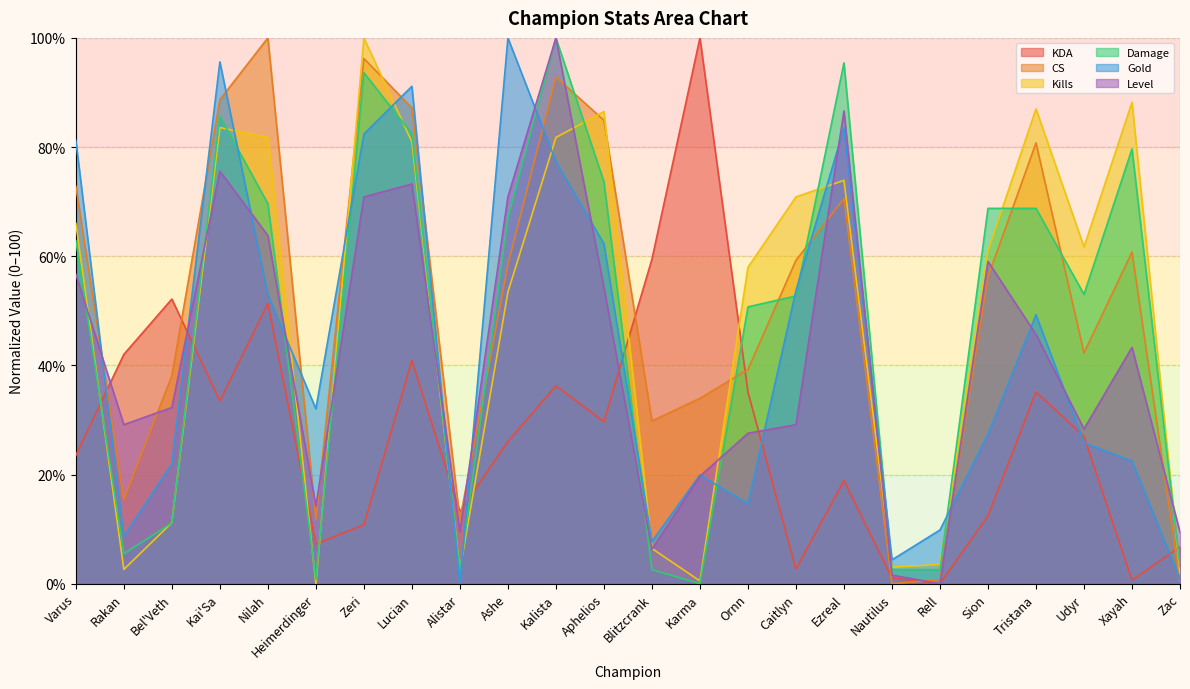

What is the average value of the KDA series?

27.7